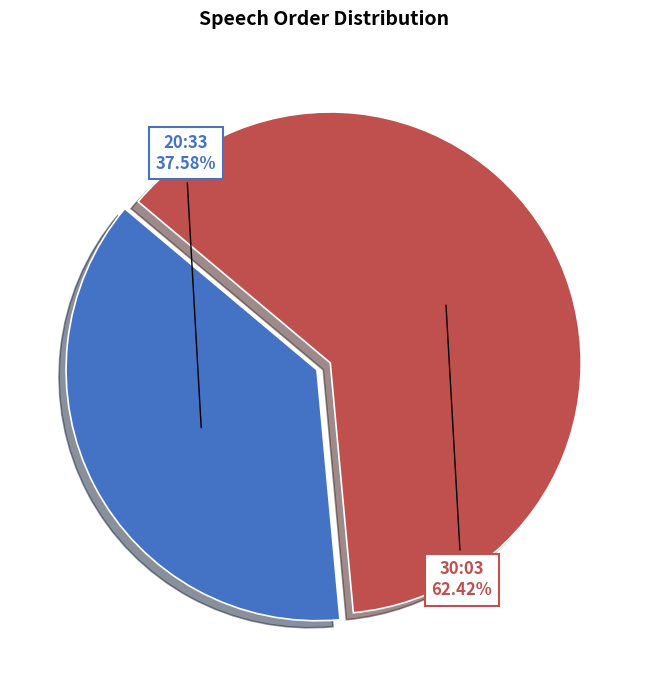

Is there a majority slice in this chart?

Yes